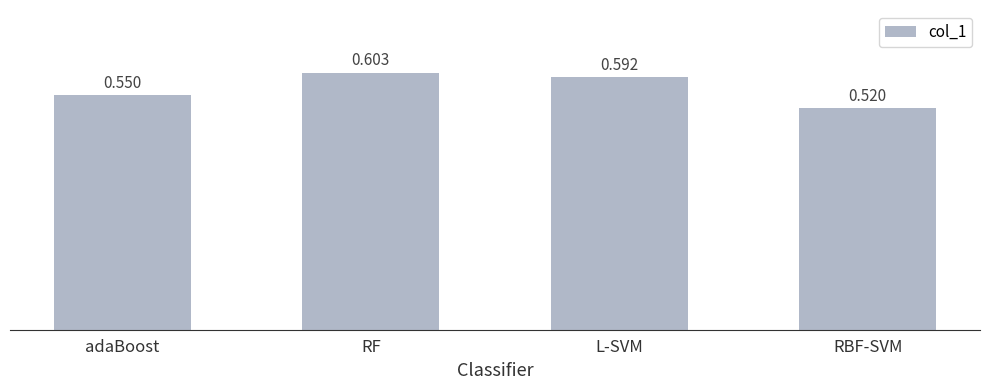

What is the sum of the values at RBF-SVM and RF?

1.1